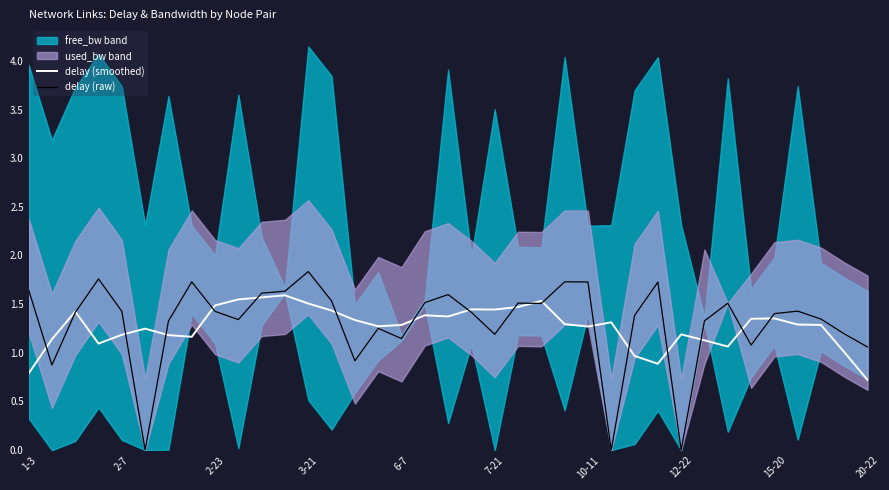

How many values in the delay (raw) series exceed 1?

32